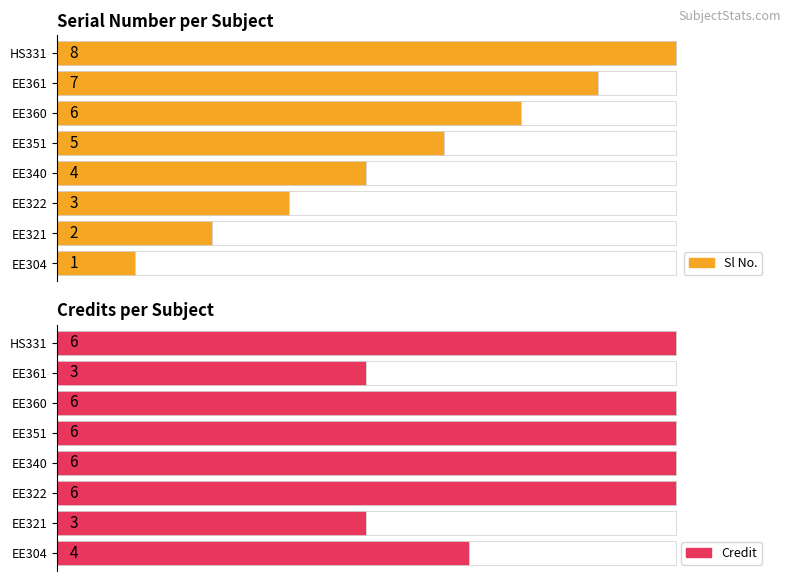

Count the Sl No. values in the range 3 to 7.

5